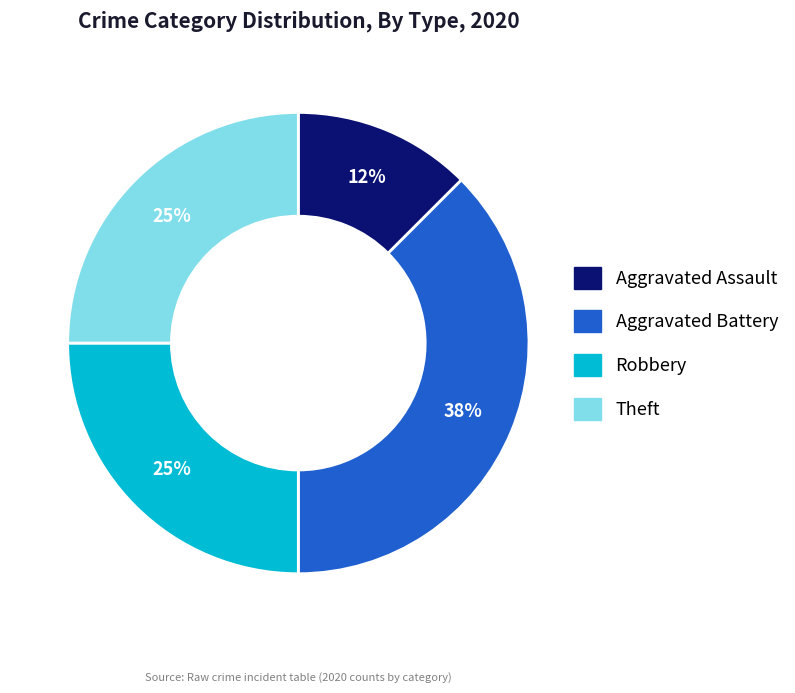

Is the sum of Aggravated Assault and Theft greater than half?

No